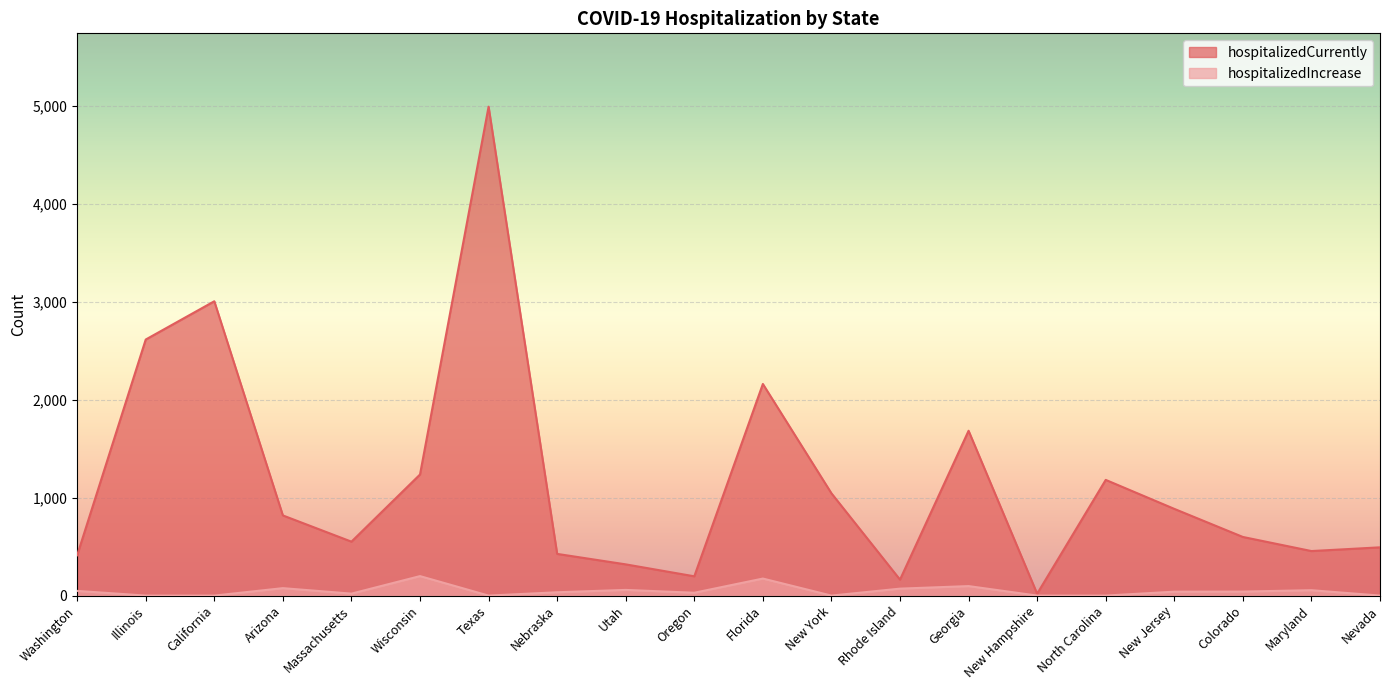

Between Florida and New Jersey, which series saw the biggest shift?

hospitalizedCurrently